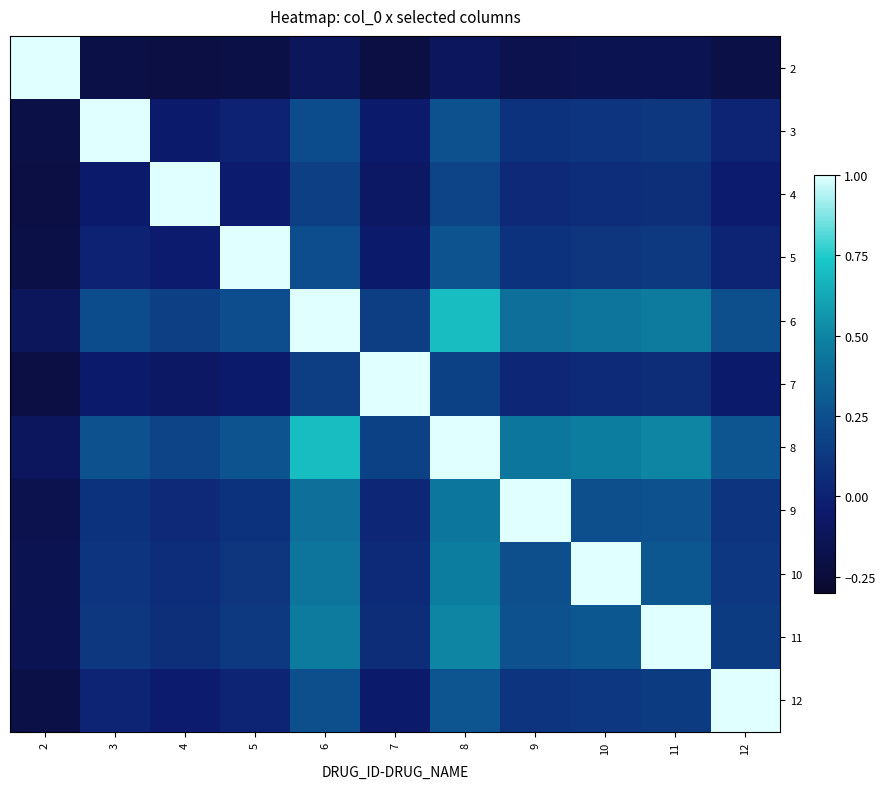

Rank the series at 5 from highest to lowest value.

5, 8, 6, 11, 10, 9, 12, 3, 4, 7, 2